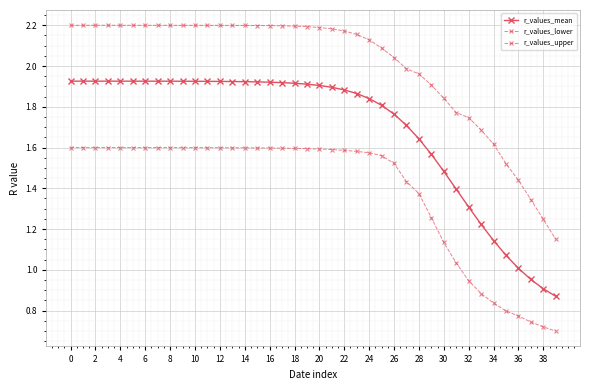

True or false: r_values_upper and r_values_lower cross at least once.

False